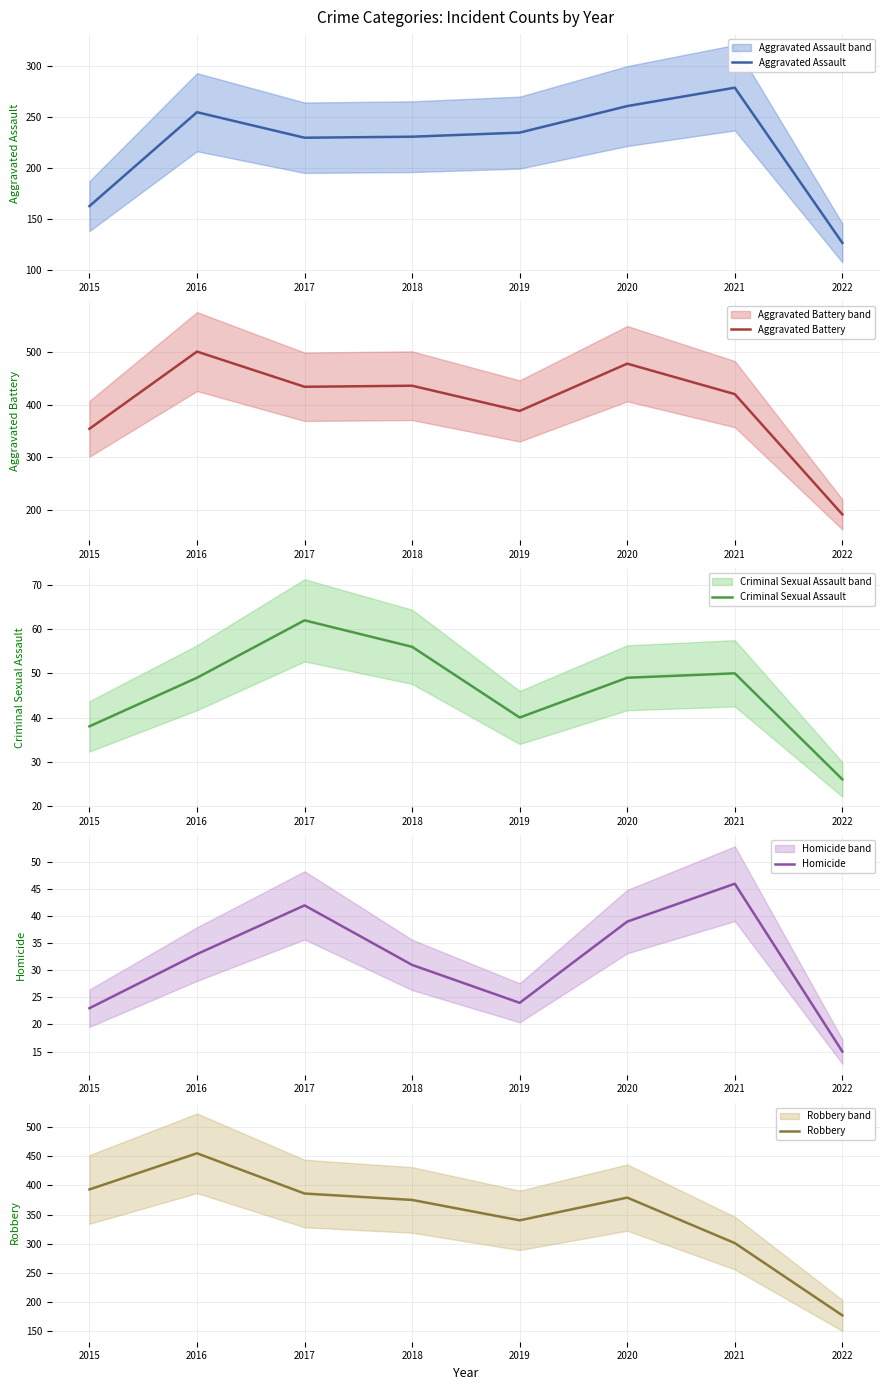

Between 2017 and 2020, which series saw the biggest shift?

Aggravated Battery